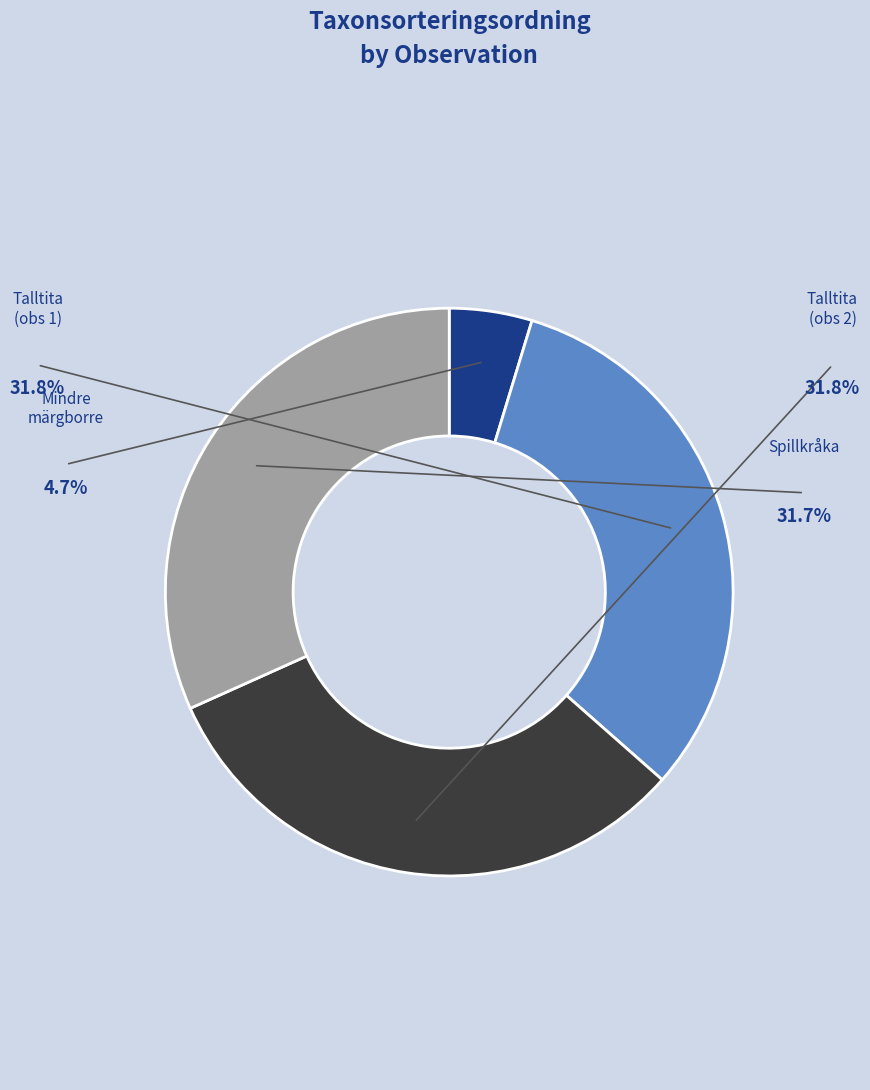

What is the total percentage of Talltita (98782529) and Spillkråka (98848746)?

63.5%